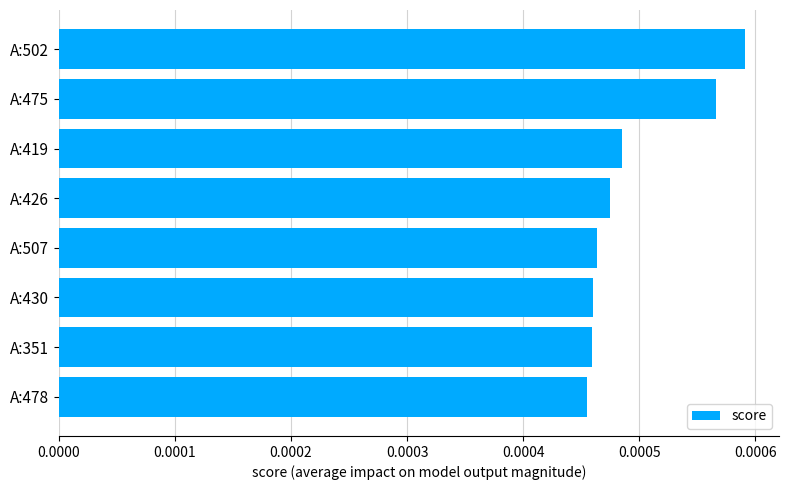

Which category has the highest value across all series?

A:502